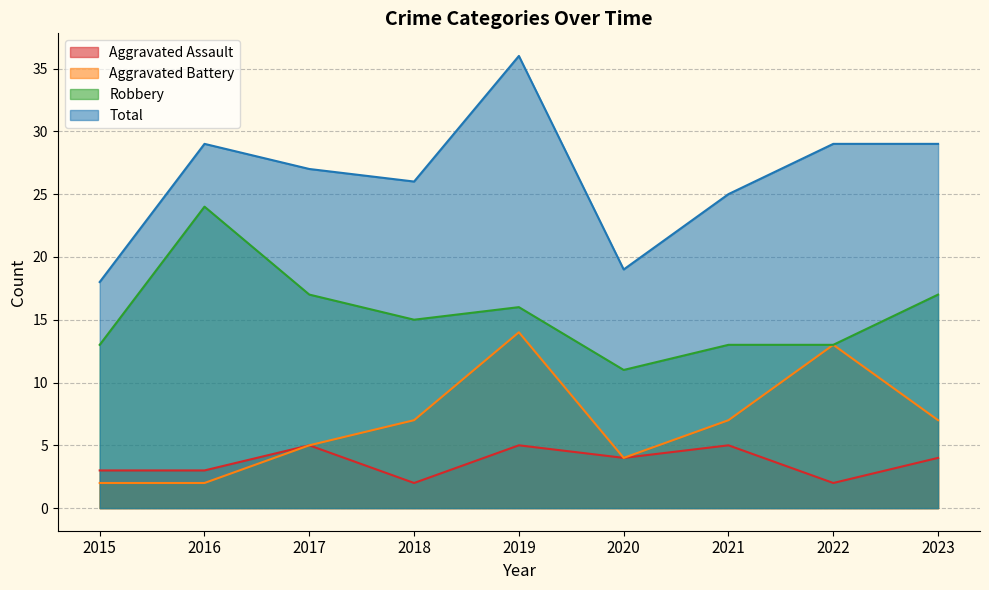

What is the value of the Robbery point at the 3rd from the left?

17